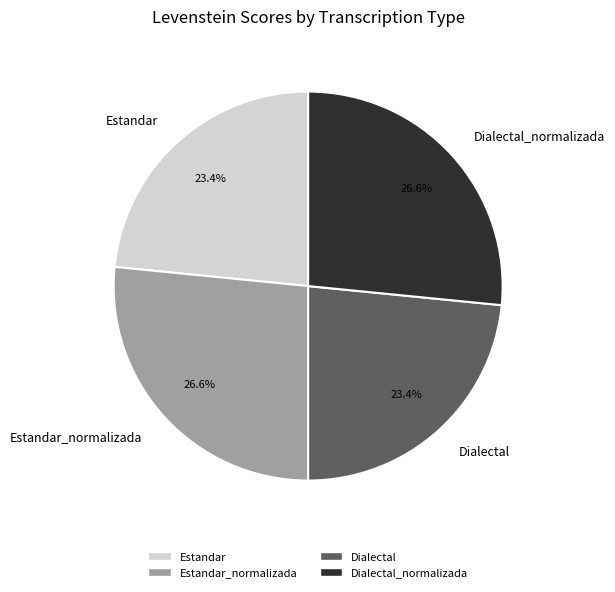

What is the ratio of the value at Estandar_normalizada to the value at Dialectal_normalizada?

1.0